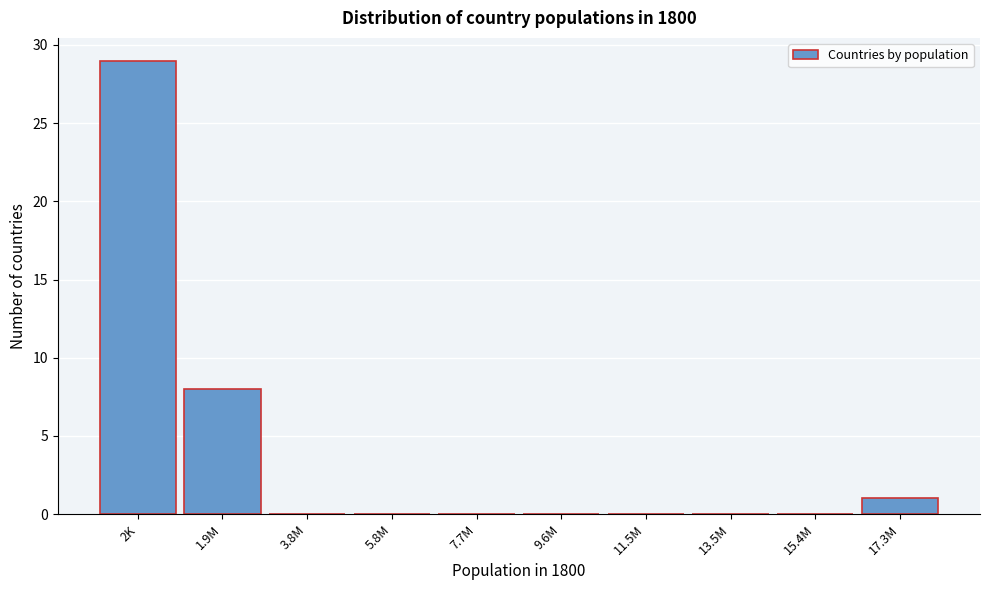

Reading right to left, list all the values displayed in this chart.

17.3M=1	15.4M=0	13.5M=0	11.5M=0	9.6M=0	7.7M=0	5.8M=0	3.8M=0	1.9M=8	2K=29